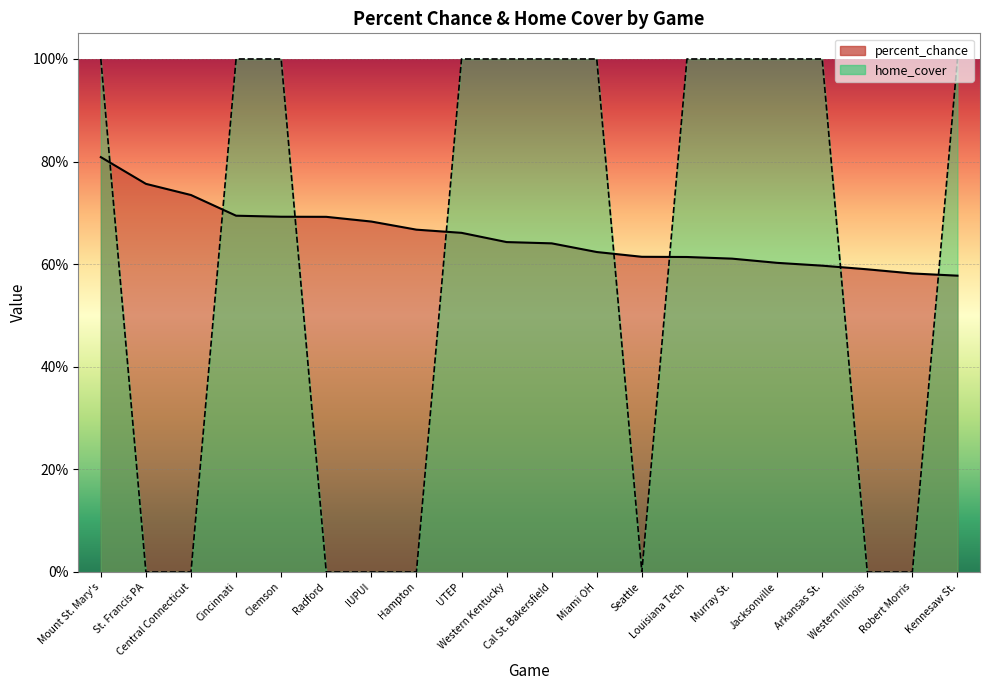

What are all the series names shown in the legend?

percent_chance, home_cover